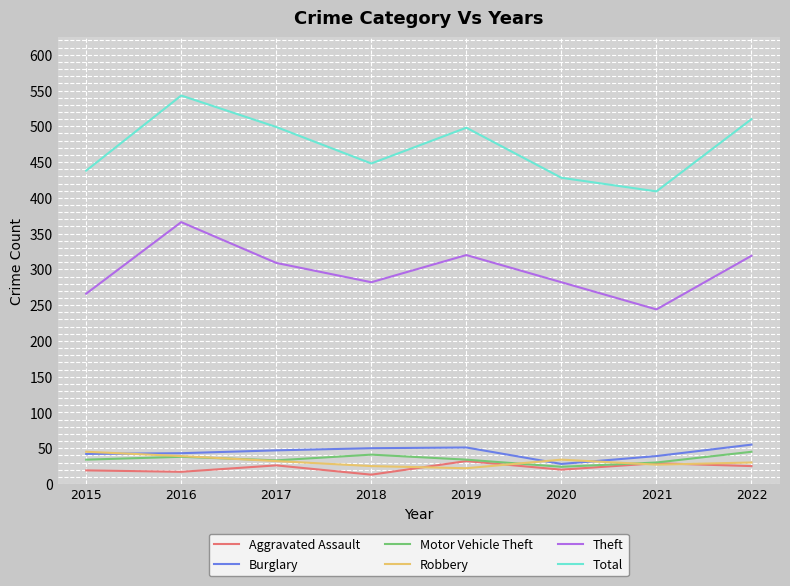

What is the difference between the highest and lowest values at 2019?

476